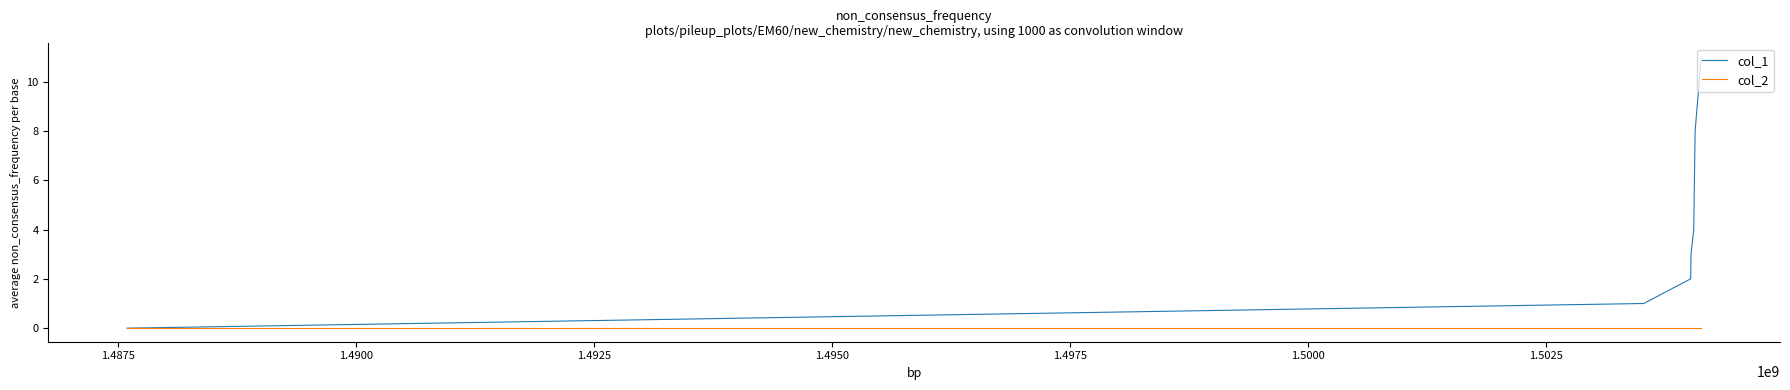

Rank the series by their maximum value, from highest to lowest.

col_1, col_2